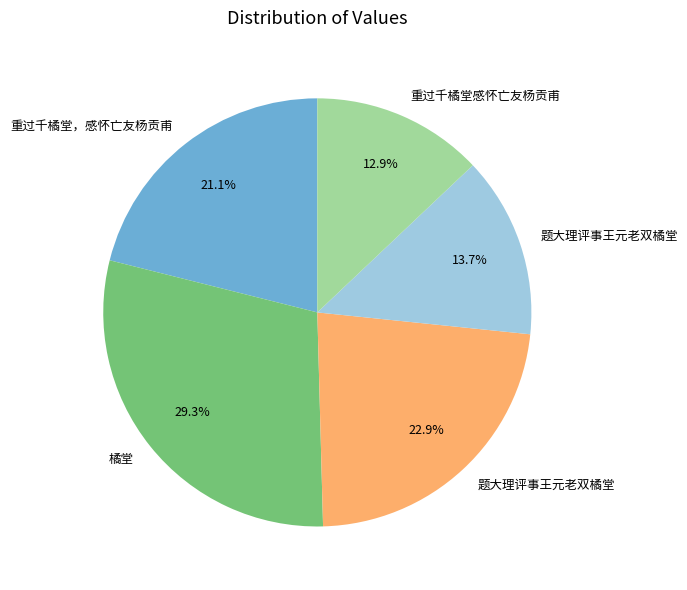

Does any single category account for the majority?

No